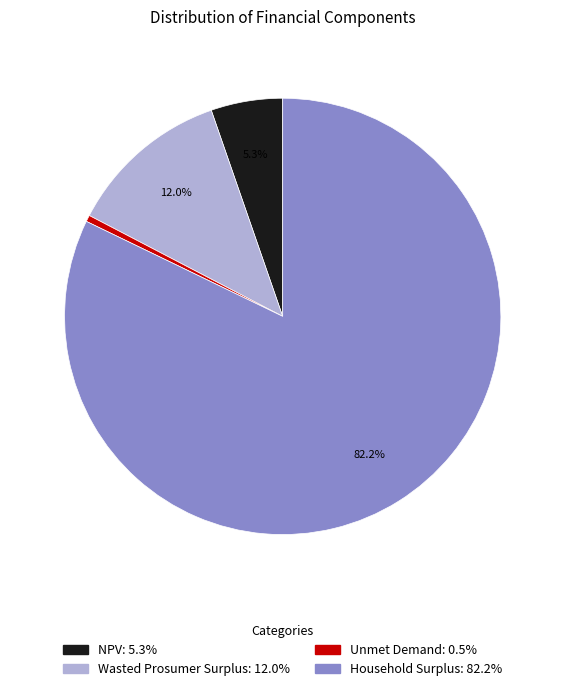

How many slices are in this pie chart?

4